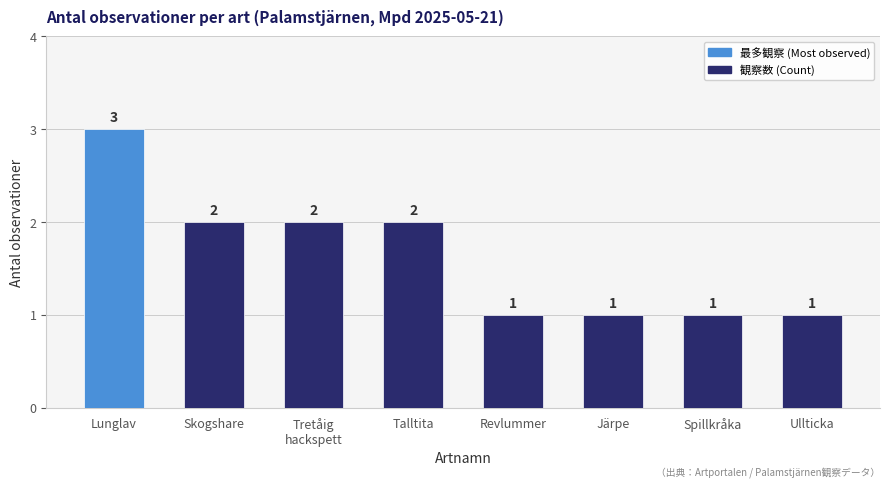

How many values are between 1 and 2?

7